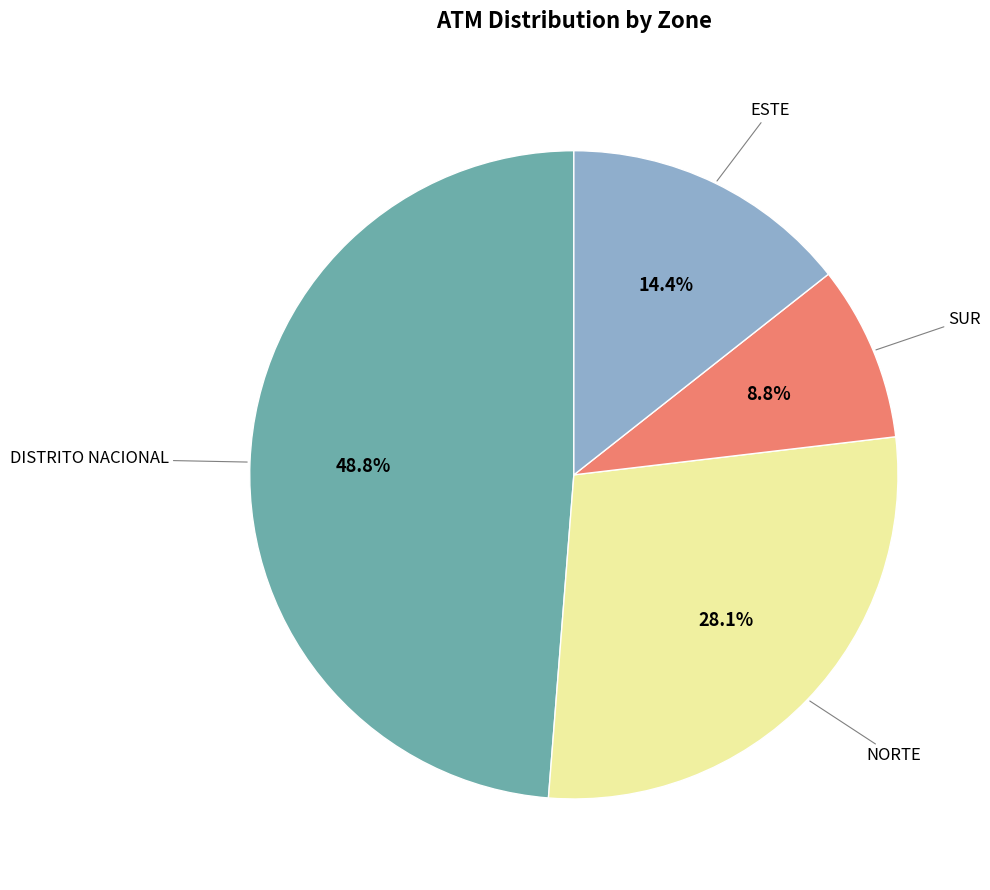

How many slices are in this pie chart?

4